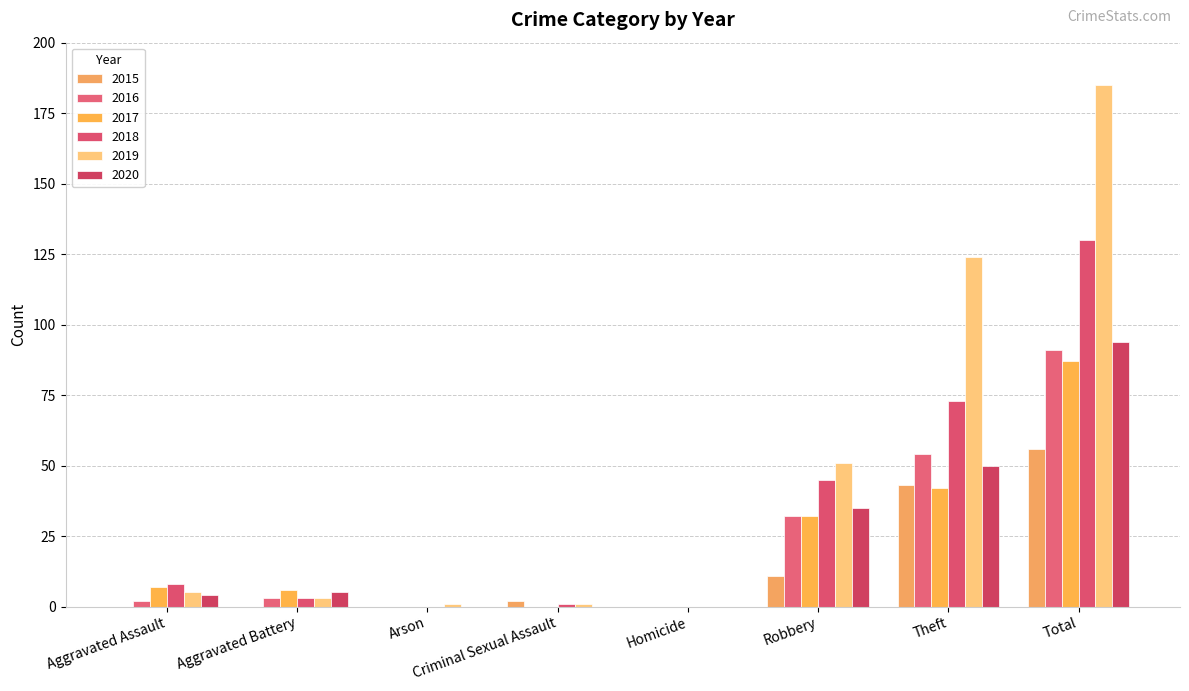

Is the value of 2020 at Homicide greater than the value of 2018 at Theft?

No